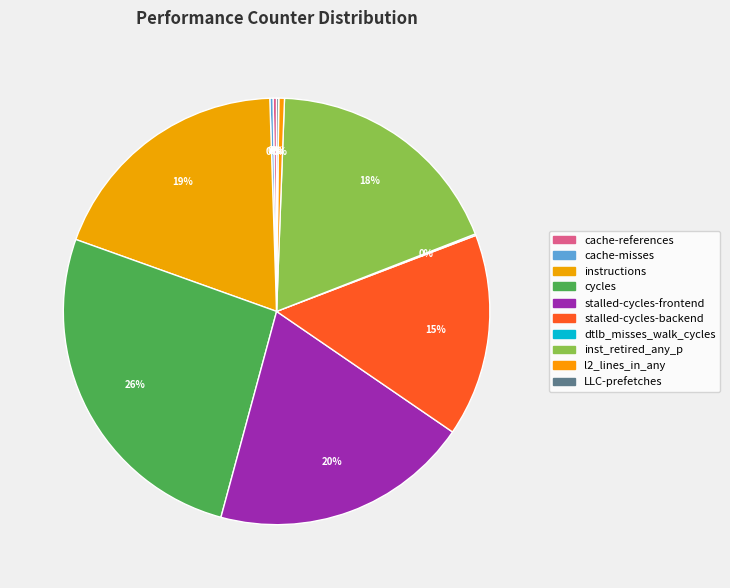

Is the sum of instructions and inst_retired_any_p greater than half?

No